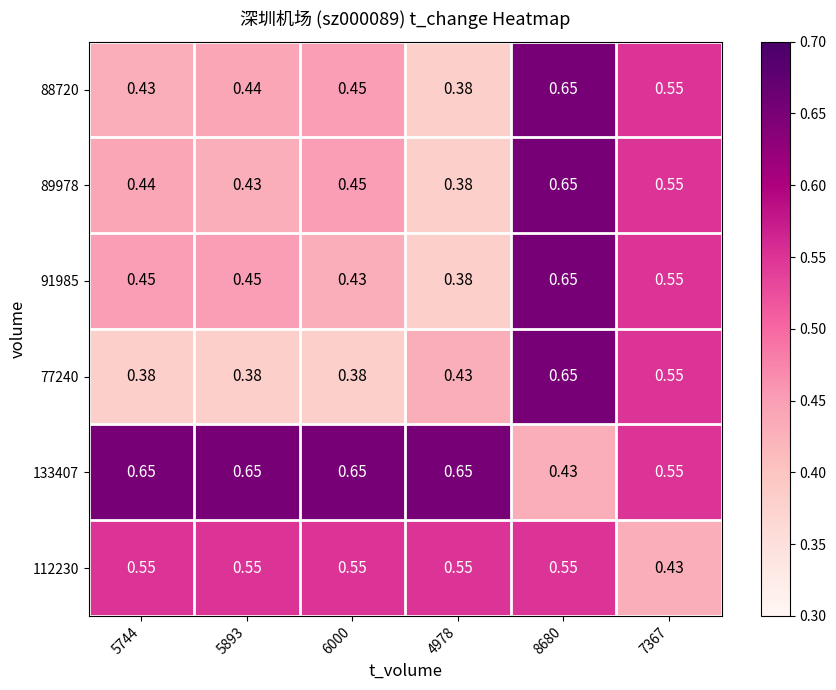

How many distinct data groups are displayed?

6